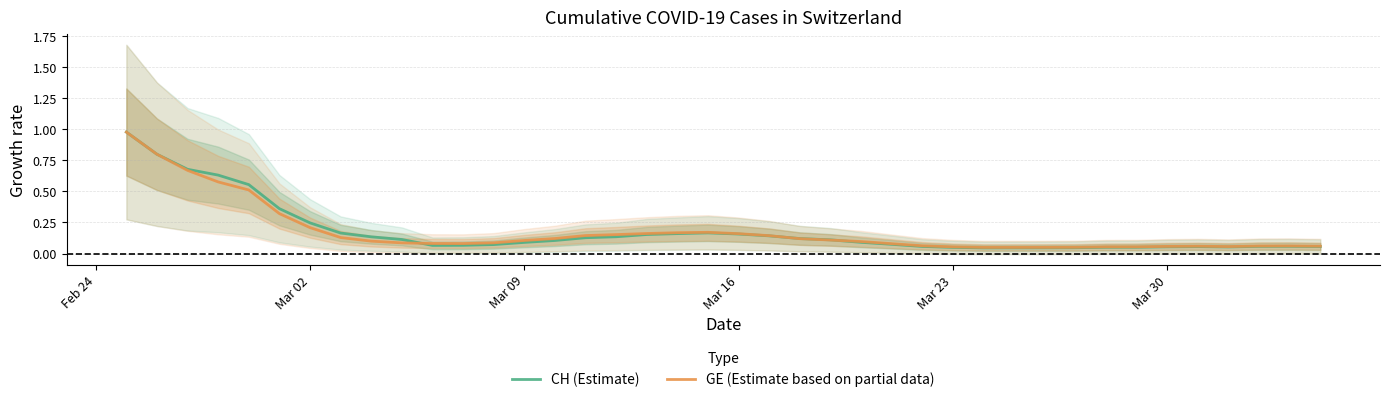

In GE (Estimate based on partial data), how many points are lower than both neighbors (excluding endpoints)?

3